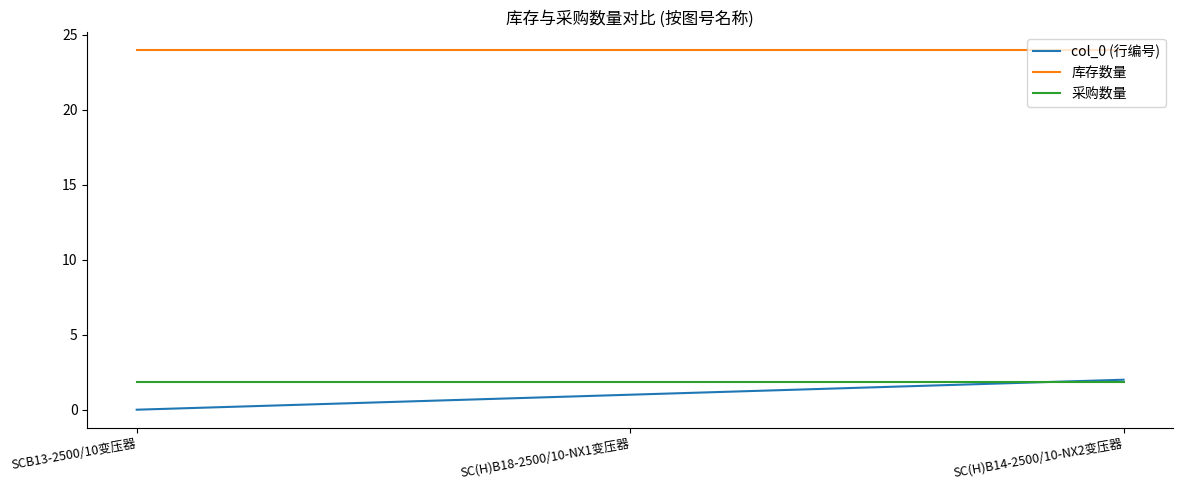

Is it true that col_0 (行编号) equals 1.0 at SC(H)B18-2500/10-NX1变压器?

True